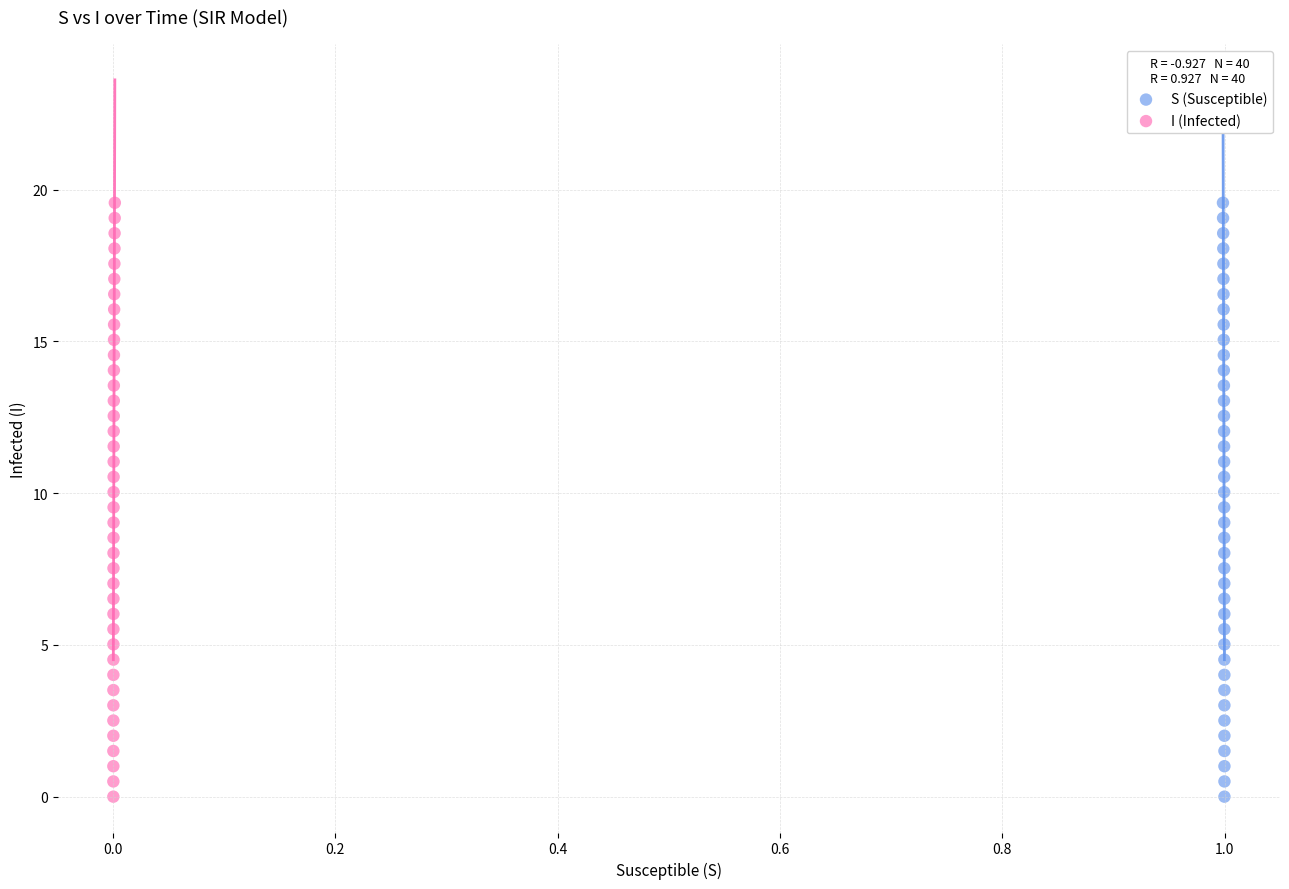

What are all the series names shown in the legend?

S (Susceptible), I (Infected)